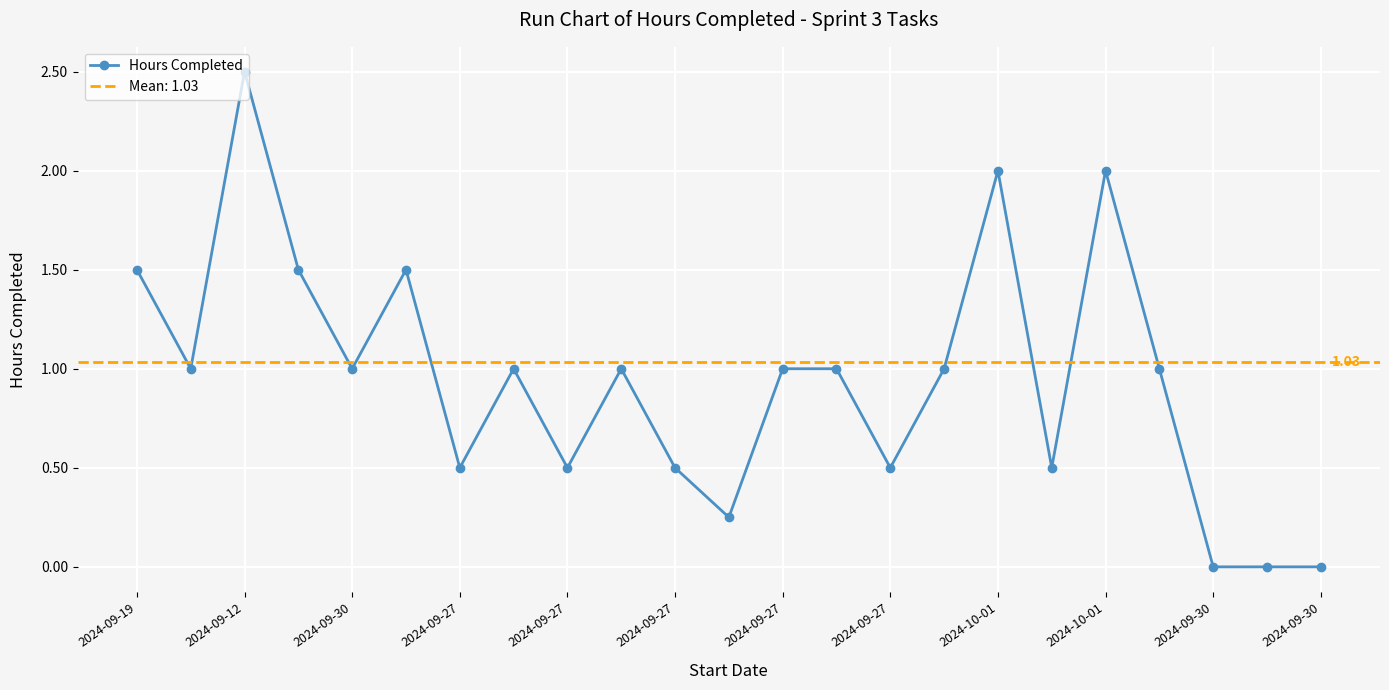

How many interior local valleys (lower than both neighbors) does the data have?

7